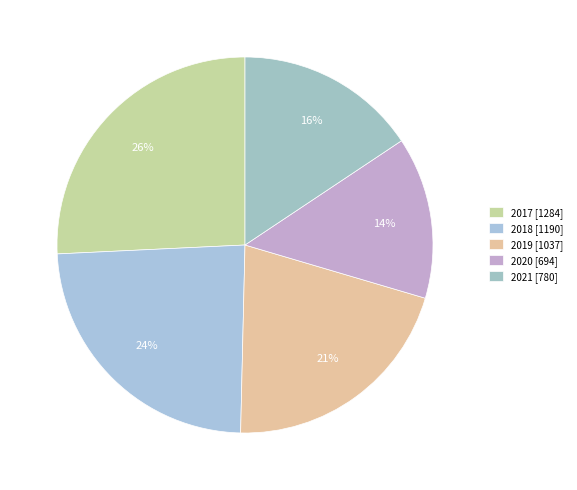

To the nearest percent, what percentage of the pie is 2021?

16%